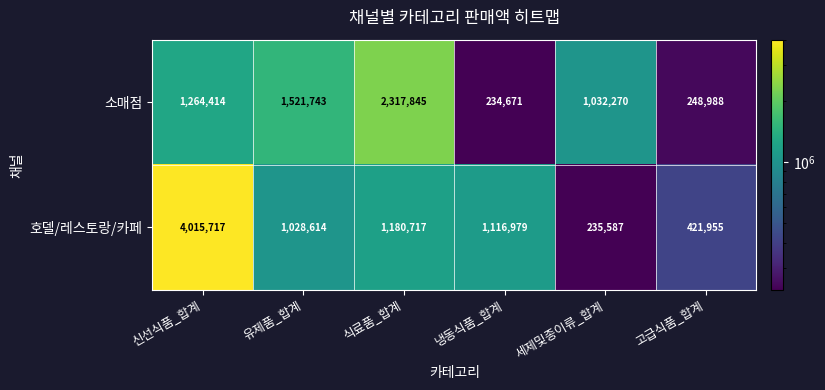

List the series in order of their peak value, lowest first.

소매점, 호델/레스토랑/카페